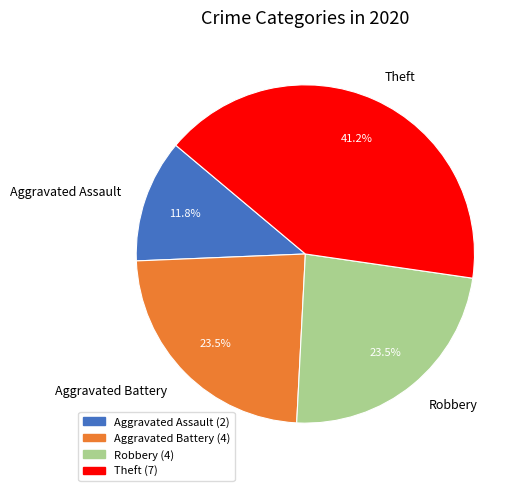

What is the largest slice in the pie chart?

Theft